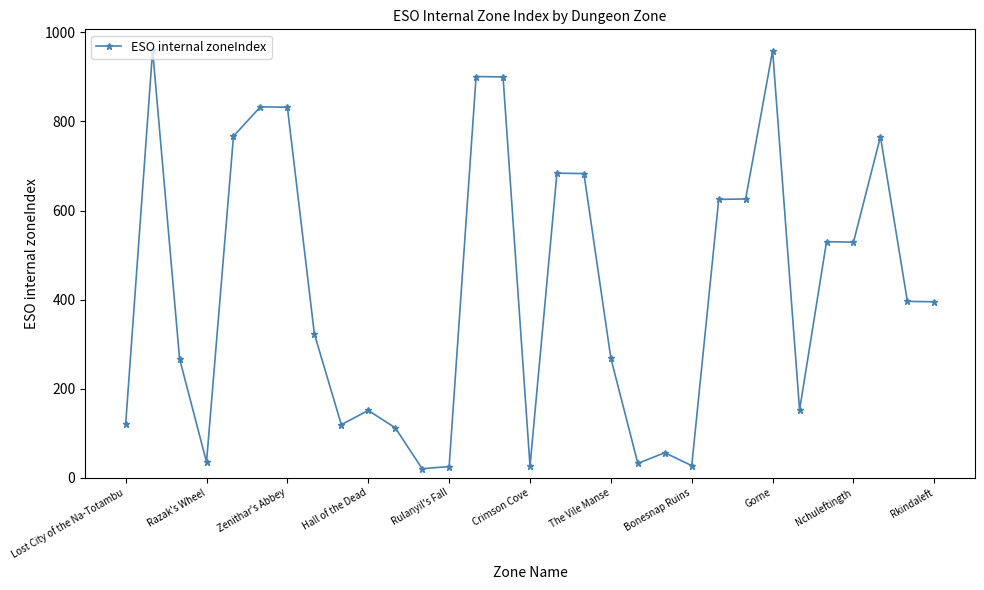

What is the greatest value displayed?

960